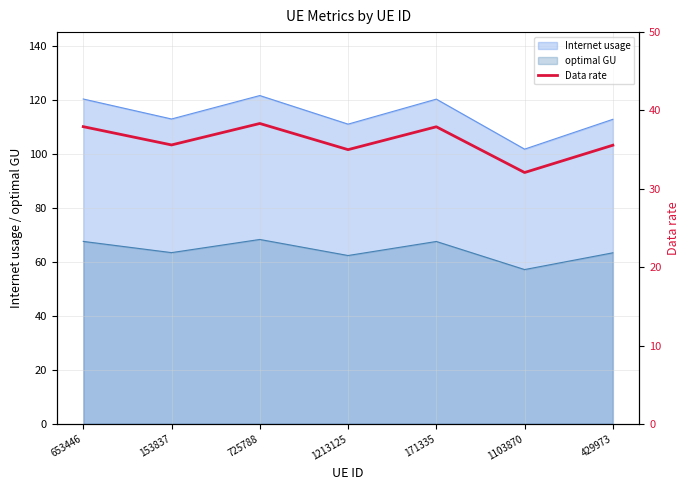

What is the sum of all values?

252.4